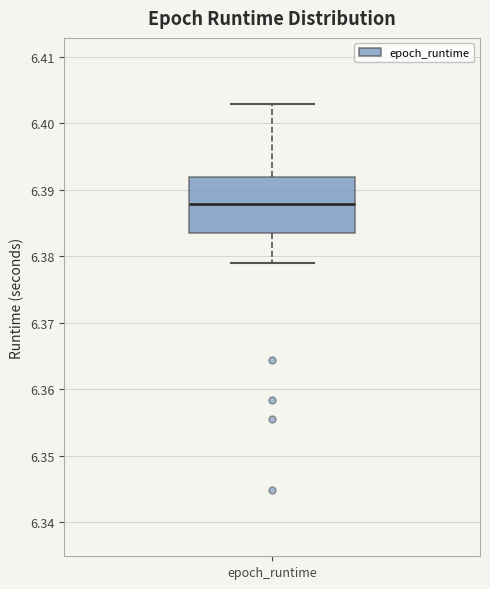

Read this box plot against the y-axis: the position of the median line, the range covered by the box, and the ends of both whiskers. The values are not printed on the chart, so give them approximately, as read against the axis.

median 6.388, box 6.384 to 6.392, whiskers 6.379 to 6.403